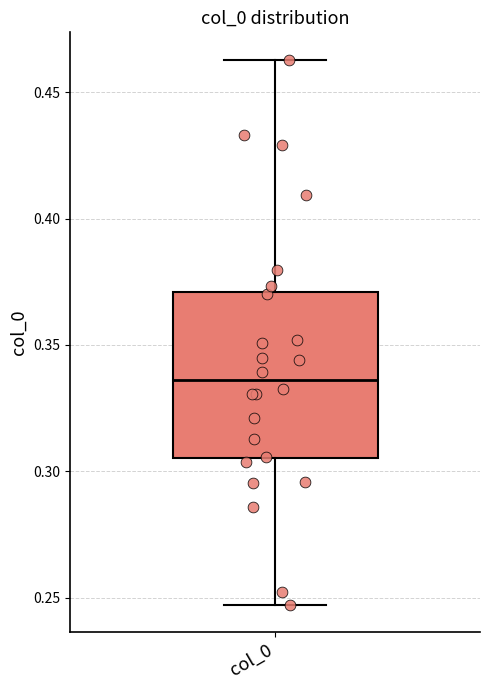

Transcribe this box plot: give where the median line is, the range the box spans, and where the two whiskers end, as read against the y-axis. The values are not printed on the chart, so give them approximately, as read against the axis.

median 0.335, box 0.305 to 0.370, whiskers 0.245 to 0.465